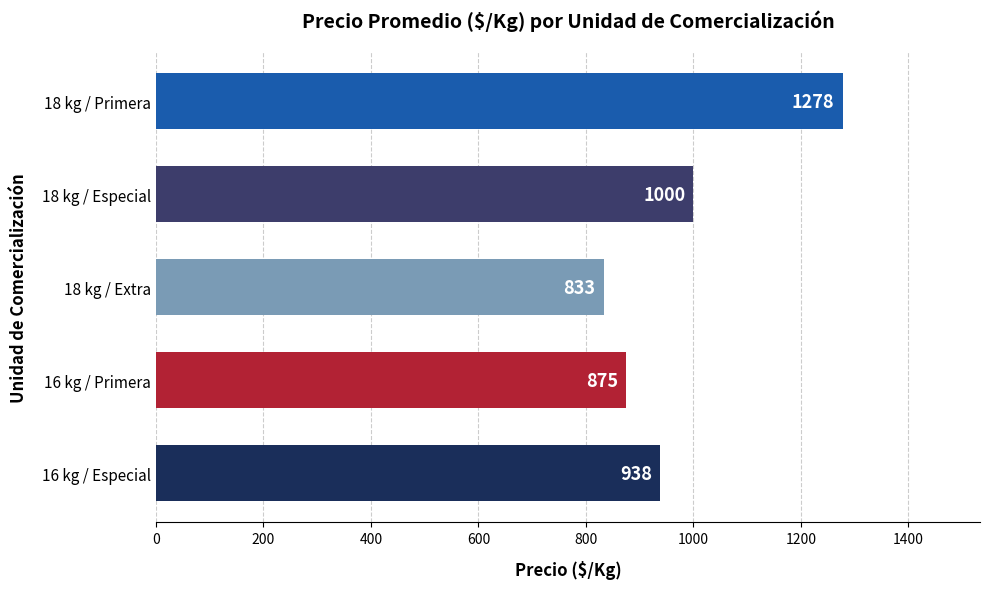

Reading bottom to top, list all the values displayed in this chart.

16 kg / Especial=938	16 kg / Primera=875	18 kg / Extra=833	18 kg / Especial=1000	18 kg / Primera=1278